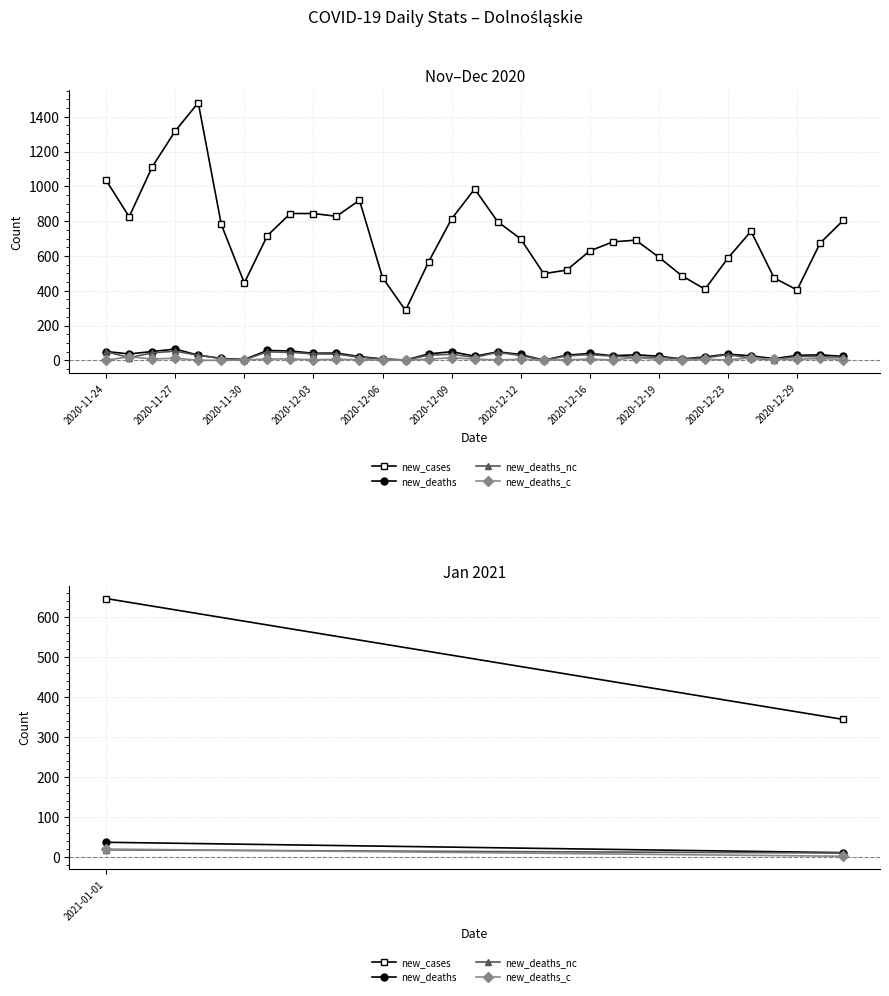

Which series has the largest range (max minus min)?

new_cases